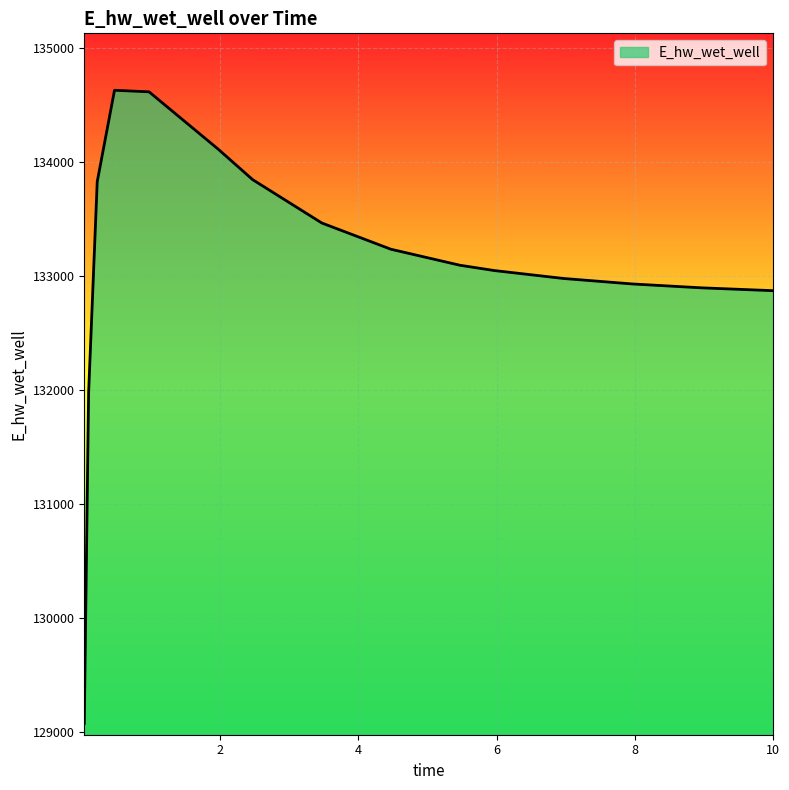

What is the maximum value shown in the chart?

134631.7